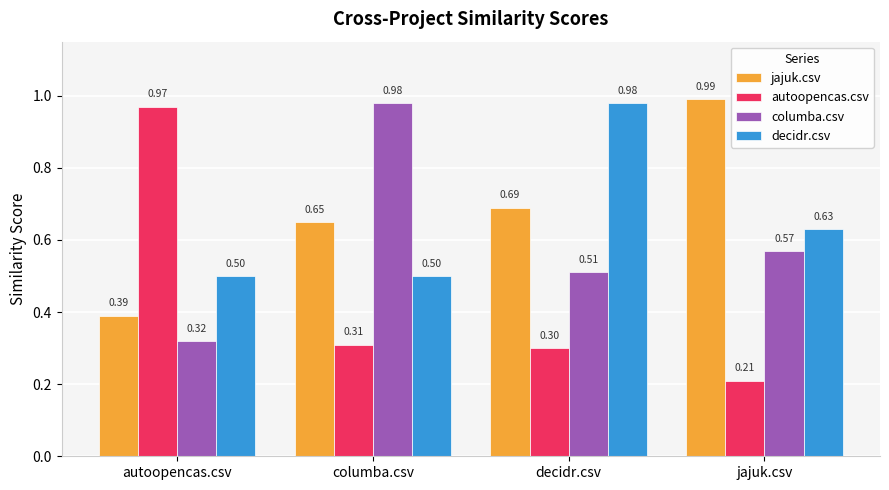

What is the label of the 2nd bar from the right?

decidr.csv